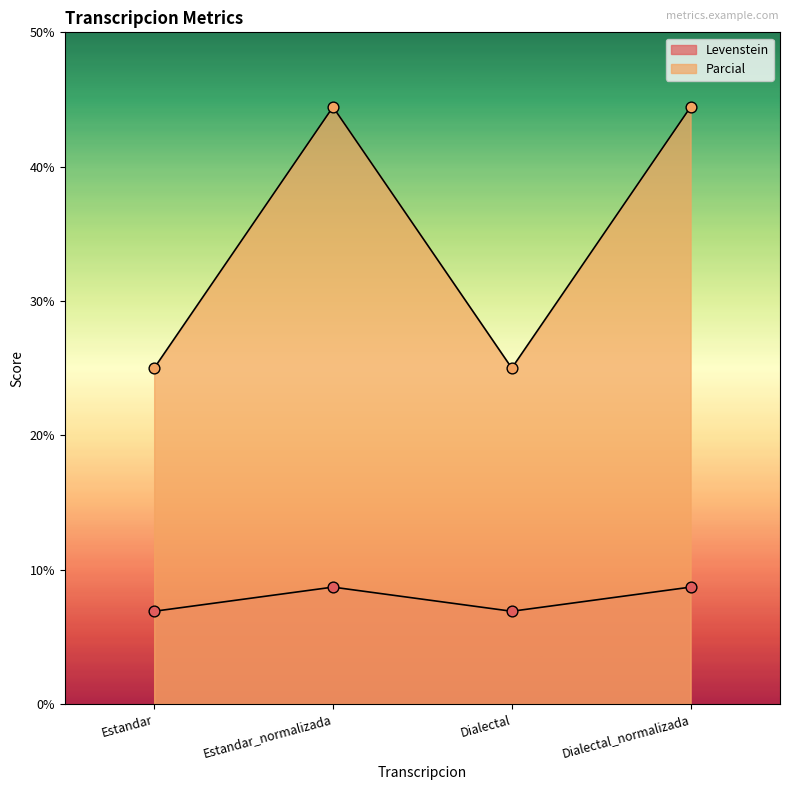

What is the total value across all series at Dialectal_normalizada?

53.1